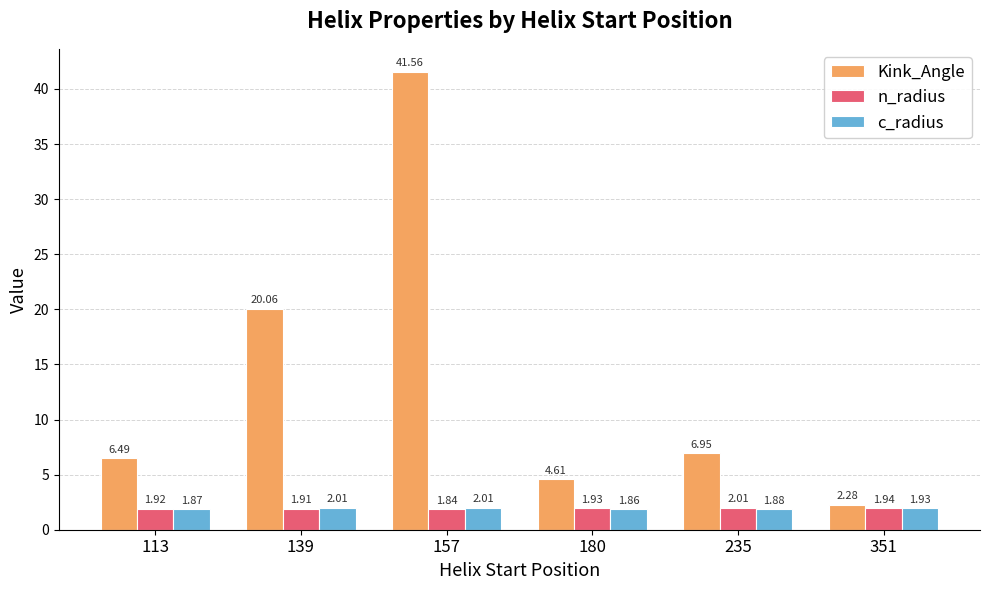

Which category has the highest value in the c_radius series?

139